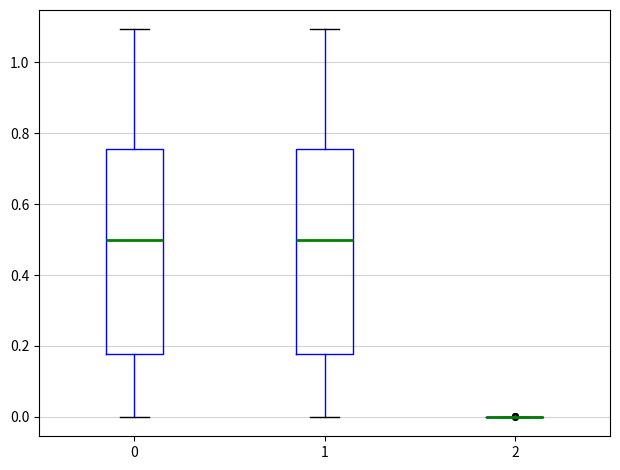

Reading left to right, read every box against the y-axis: the position of its median line, the range the box covers, and the ends of its whiskers. The values are not printed on the chart, so give them approximately, as read against the axis.

0: median 0.50, box 0.18 to 0.76, whiskers 0.00 to 1.10
1: median 0.50, box 0.18 to 0.76, whiskers 0.00 to 1.10
2: box collapsed to a line at 0.00, whiskers 0.00 to 0.00